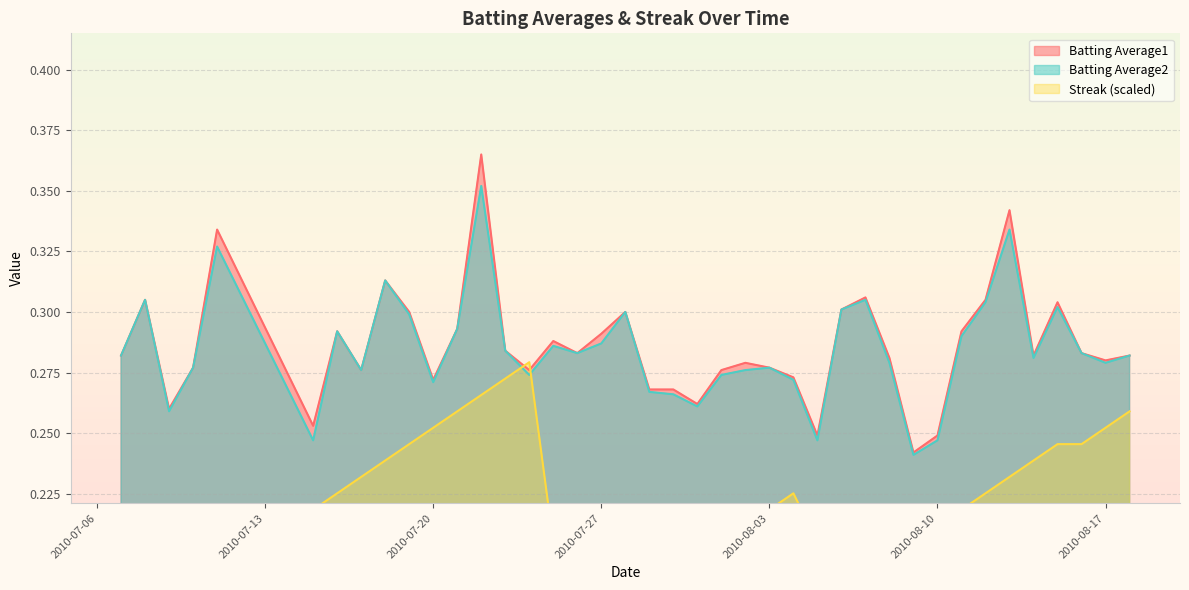

What is the average value of the Streak series?

0.2